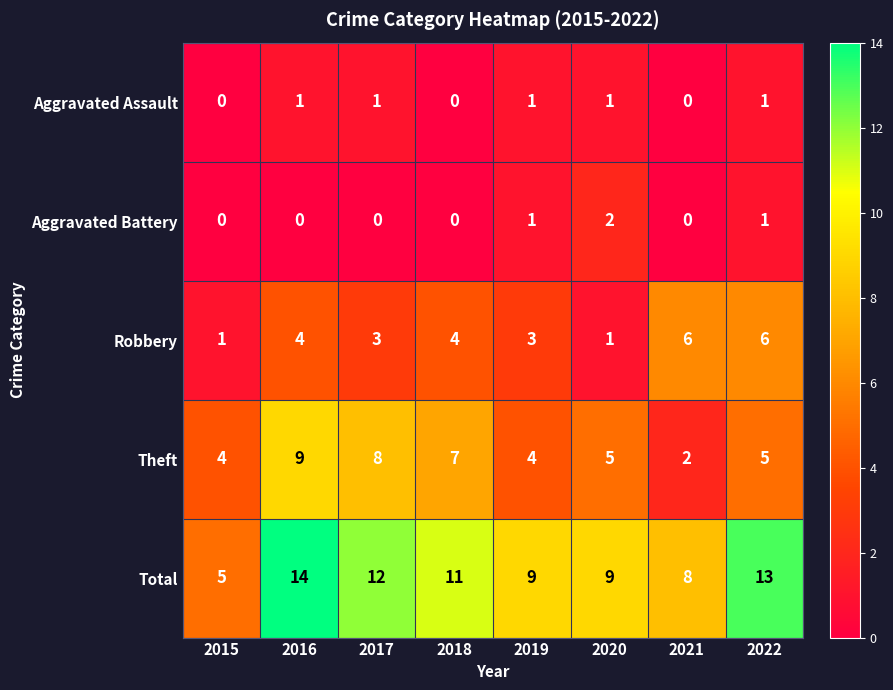

Rank the series at 2016 from lowest to highest value.

Aggravated Battery, Aggravated Assault, Robbery, Theft, Total